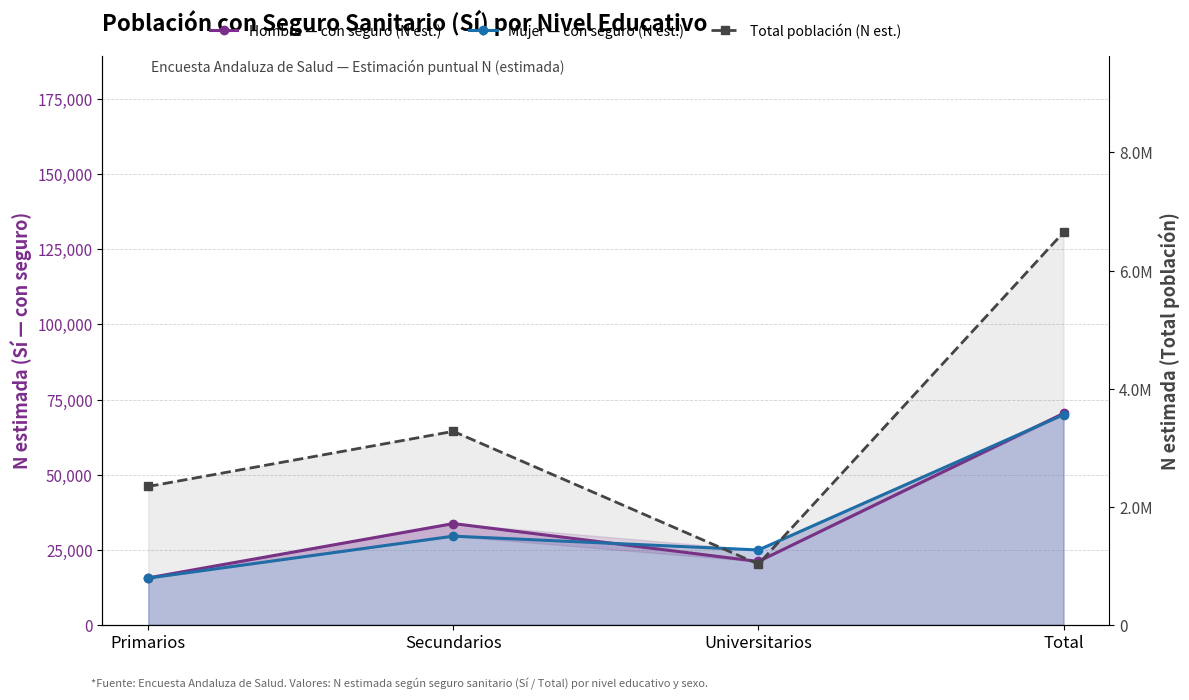

Which series changed the most between Secundarios and Universitarios?

Total población (N est.)